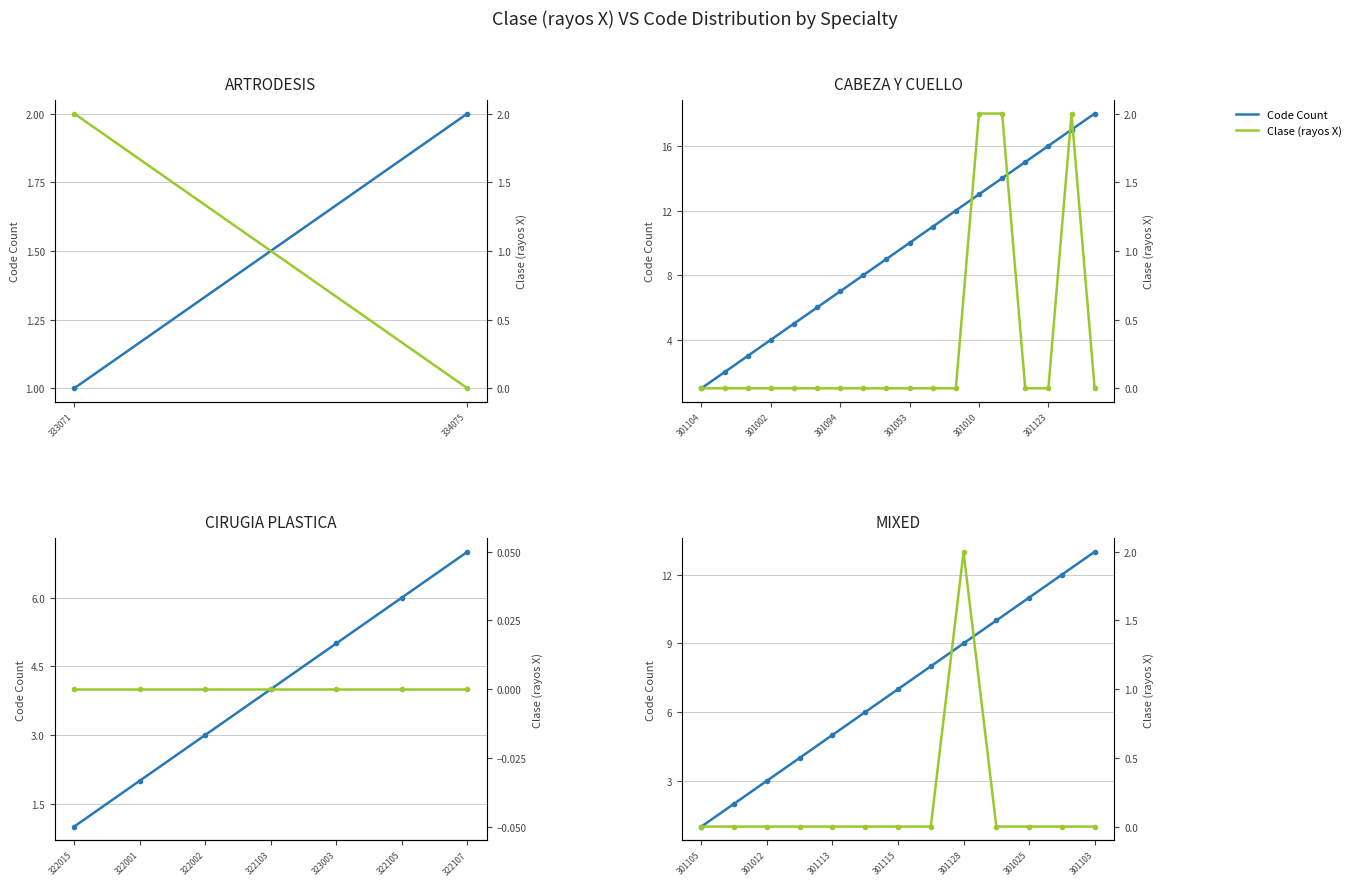

True or false: Code Count has more than 2 points higher than both neighbors.

False